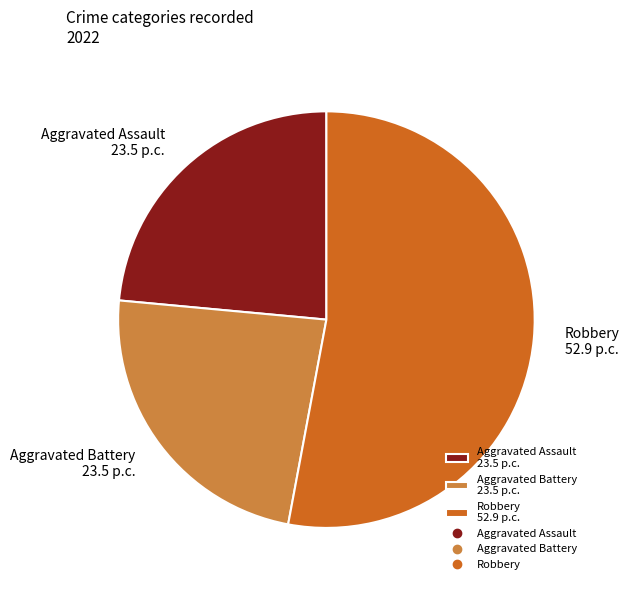

What is the ratio of the value at Aggravated Assault 23.5 p.c. to the value at Robbery 52.9 p.c.?

0.4